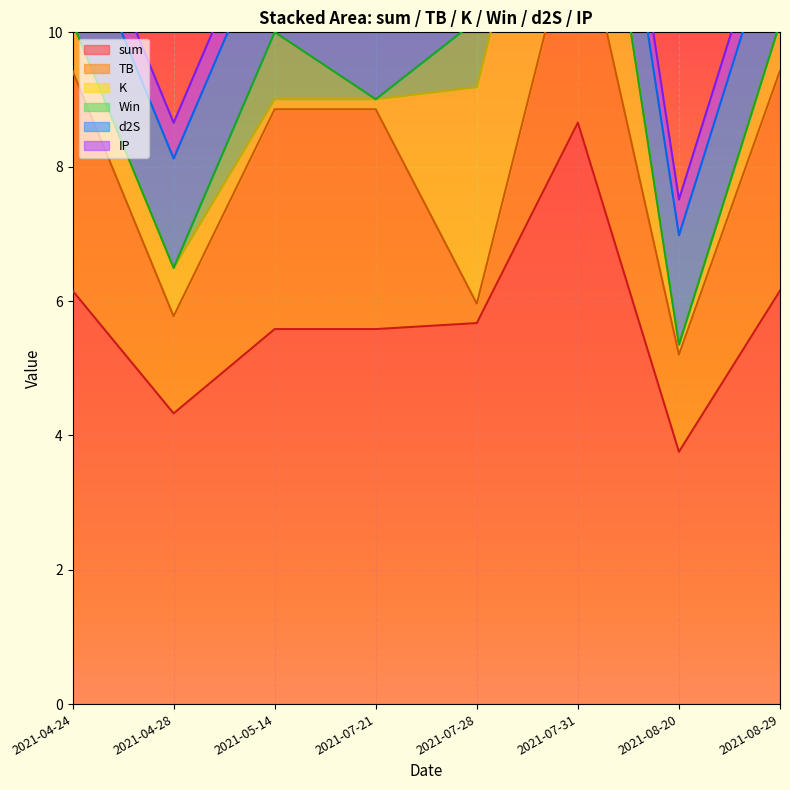

In sum, how many points are lower than both neighbors (excluding endpoints)?

2